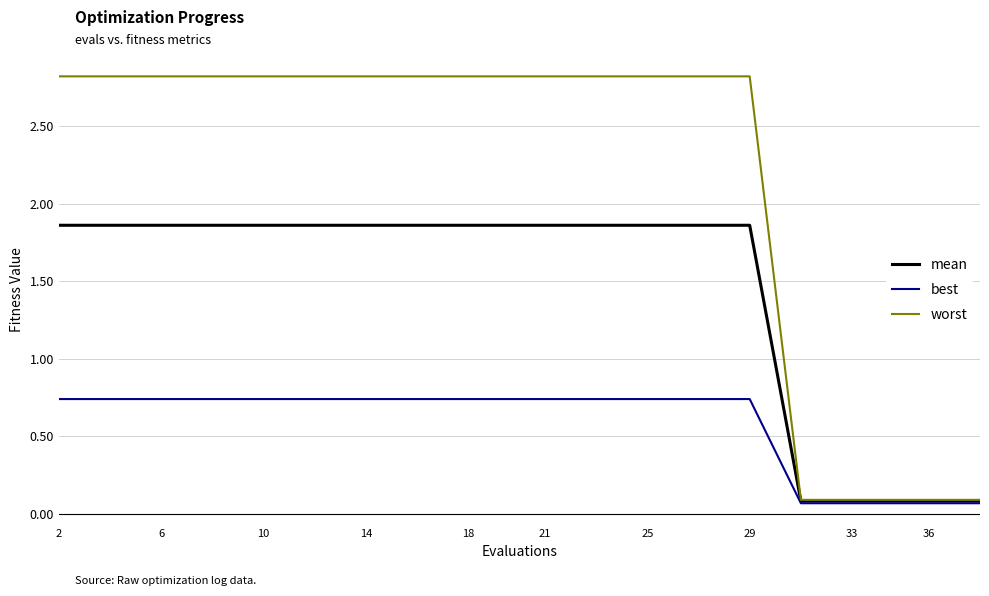

Which series has the largest total across all categories?

worst